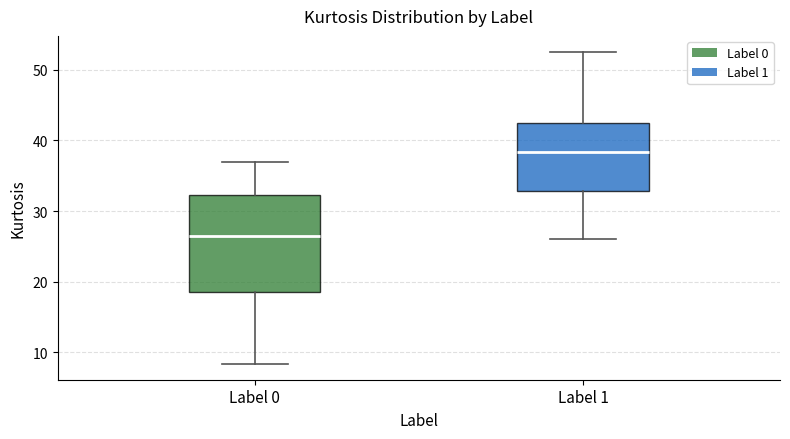

Which box's median line is the highest?

Label 1